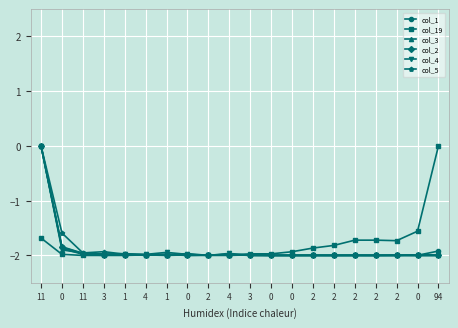

True or false: col_5 and col_3 cross at least once.

True